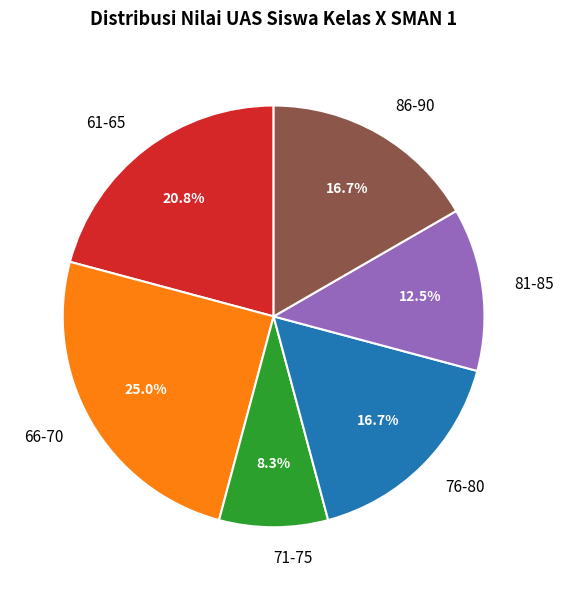

Approximately how many times larger is the value at 71-75 compared to 76-80?

0.5